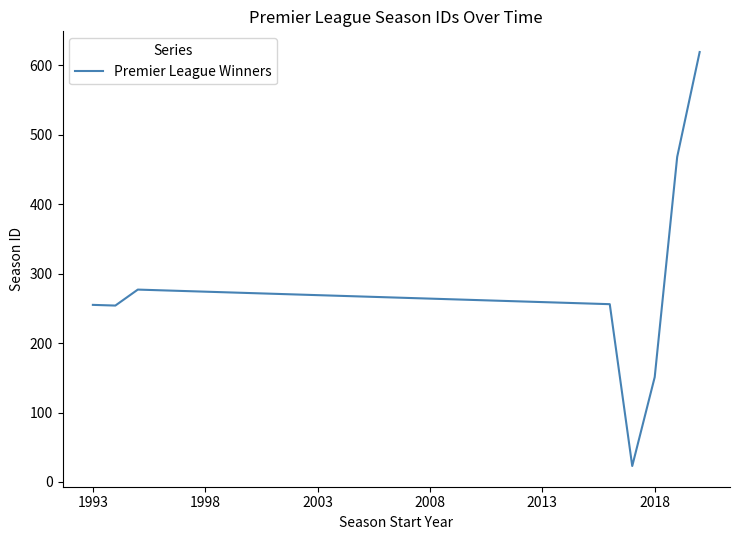

What is the minimum value shown in the chart?

23